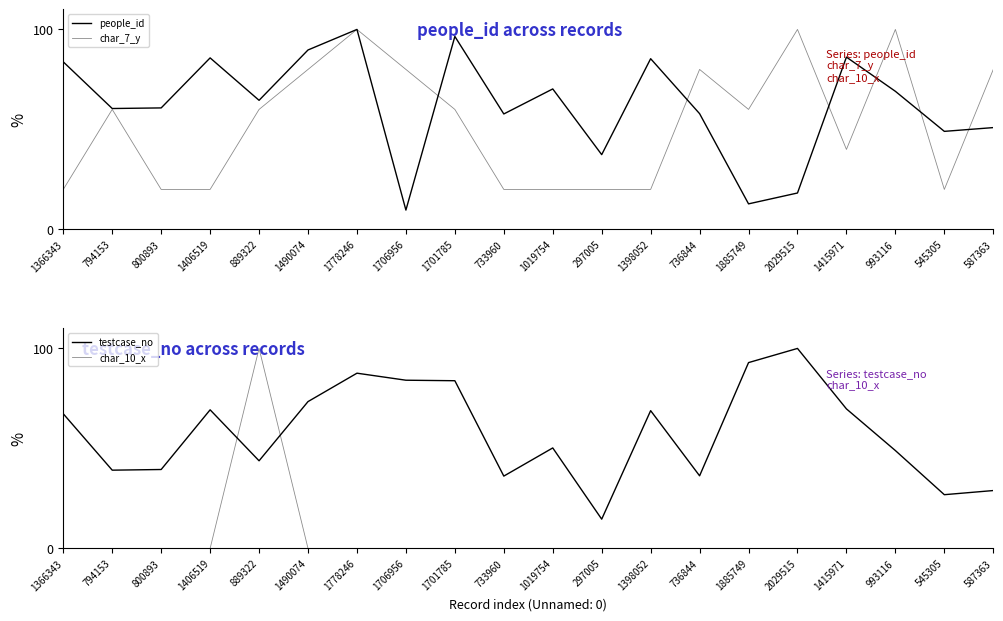

Between 794153 and 889322, which series saw the biggest shift?

char_10_x